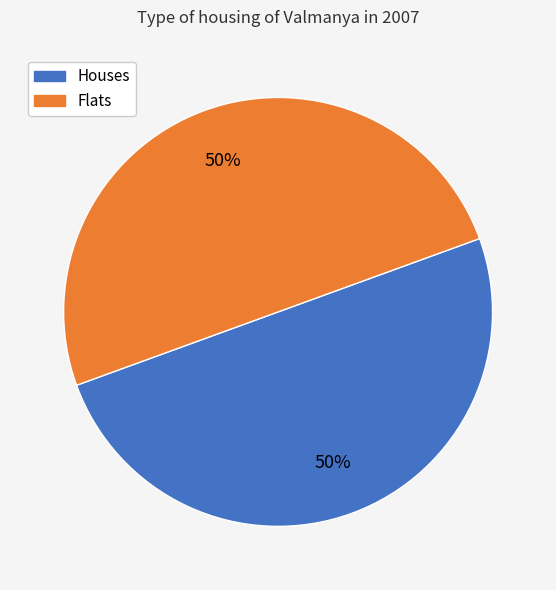

To the nearest percent, what is the average slice percentage?

50%